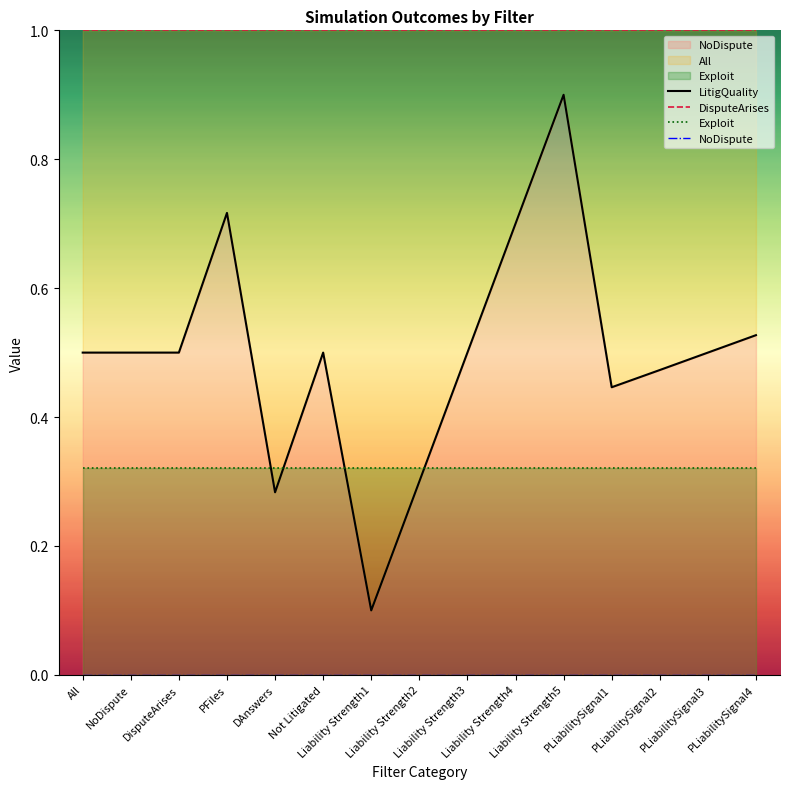

Does the chart display data point markers on the line(s)?

No